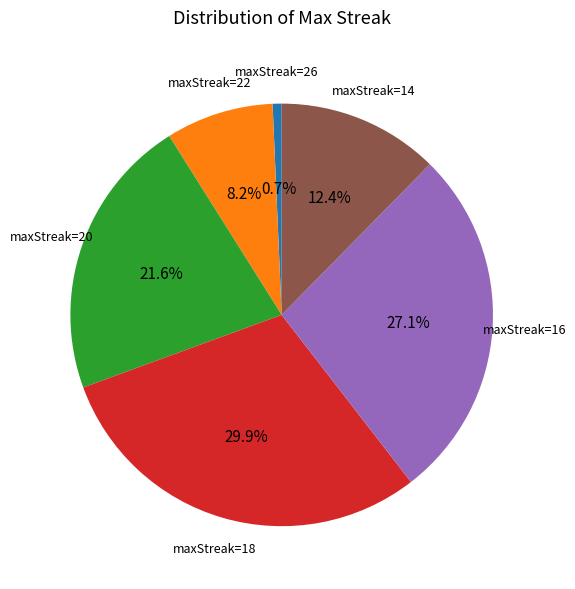

What percentage do maxStreak=16 and maxStreak=26 together represent?

27.8%